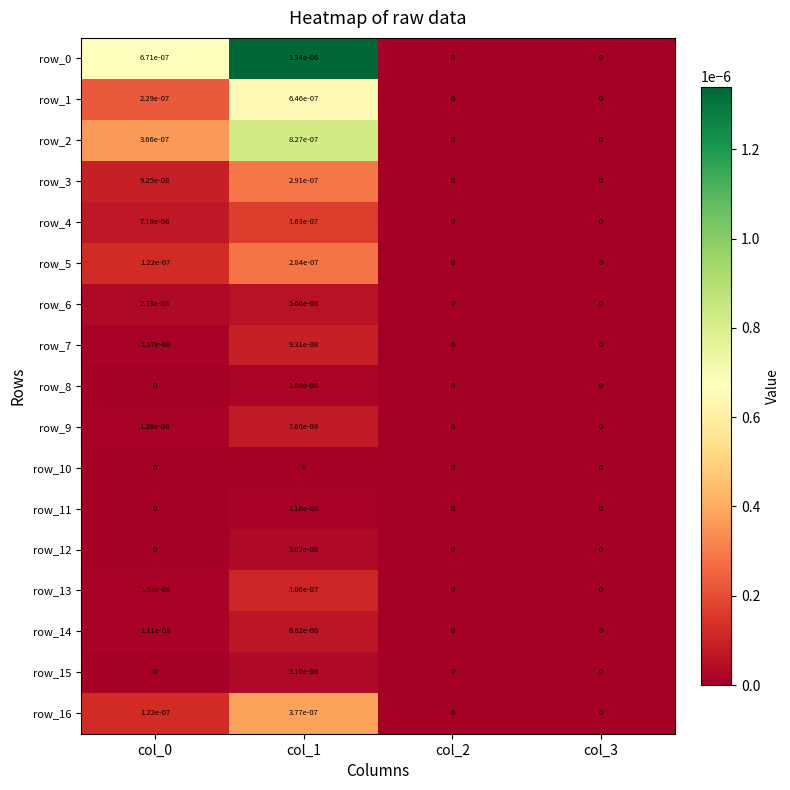

True or false: row_13 has a value of 0.0 at col_3.

True